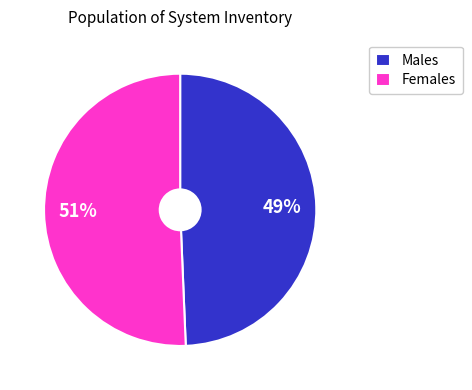

Count the number of slices in the pie.

2